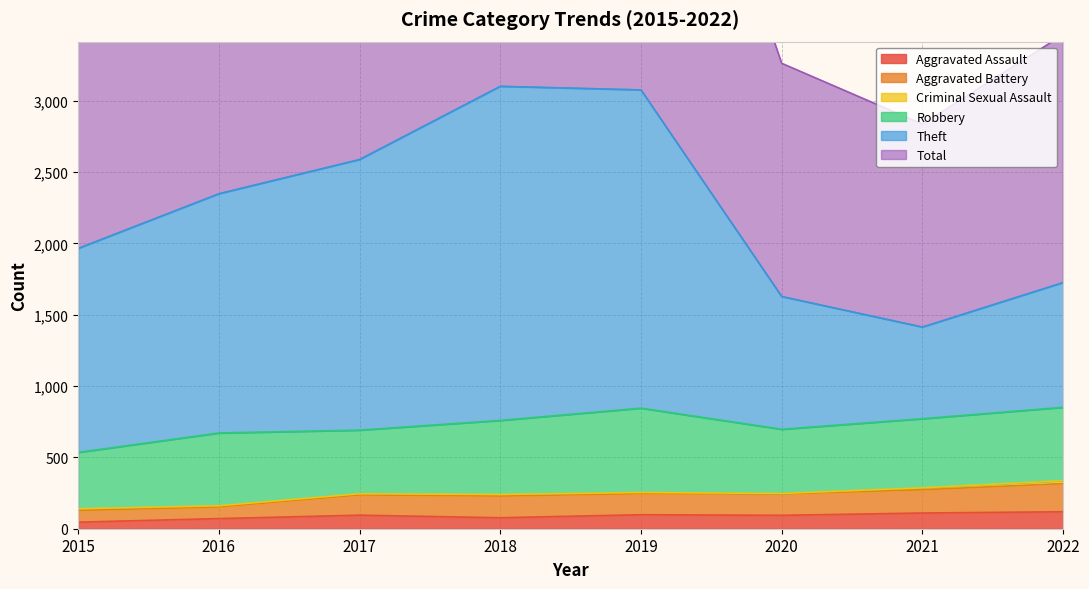

What is the total value across all series at 2022?

5643